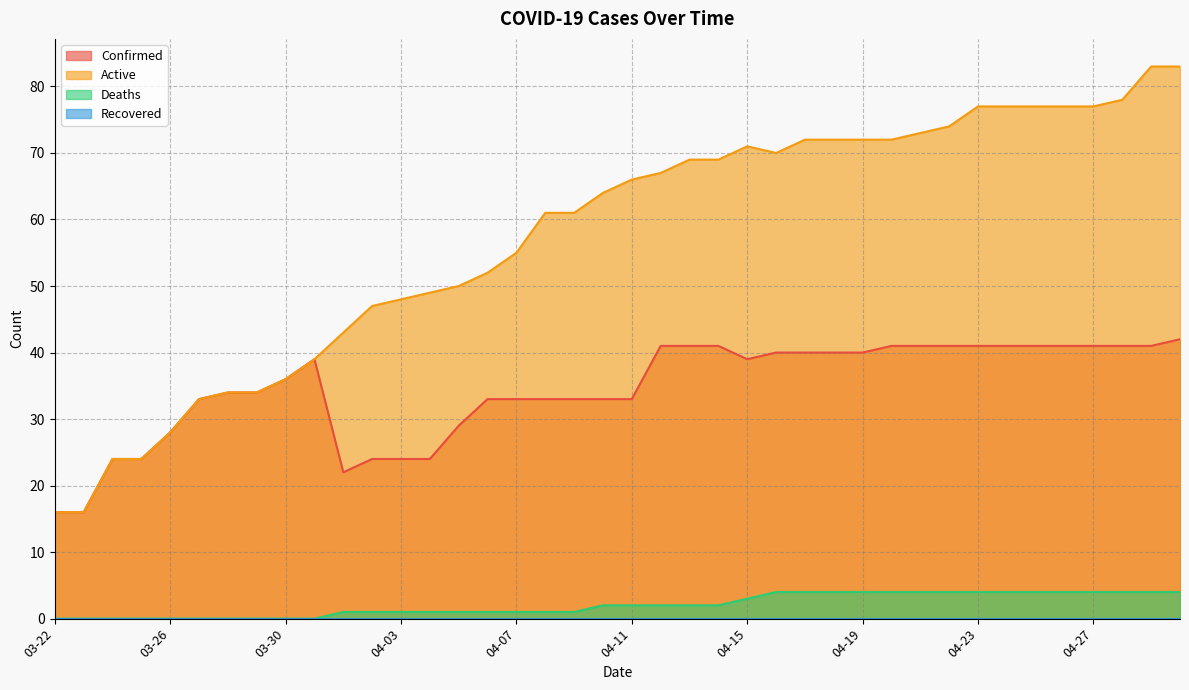

True or false: Confirmed and Active intersect in this chart.

False